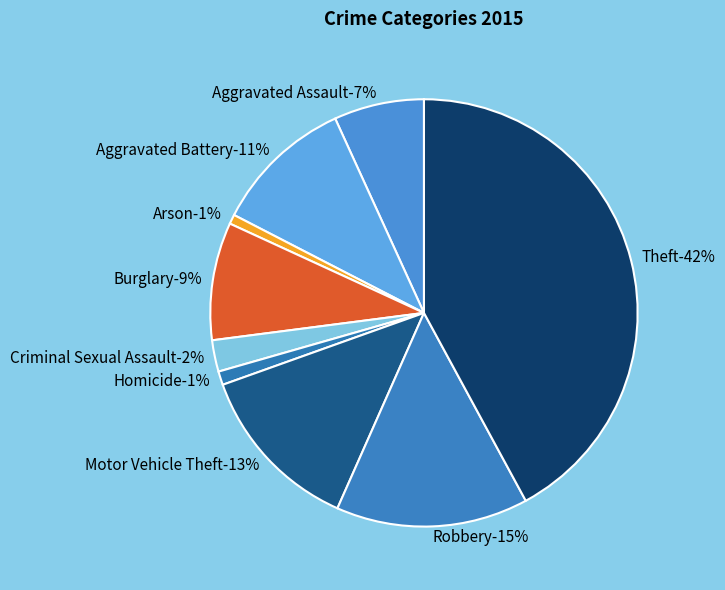

Is there a majority slice in this chart?

No